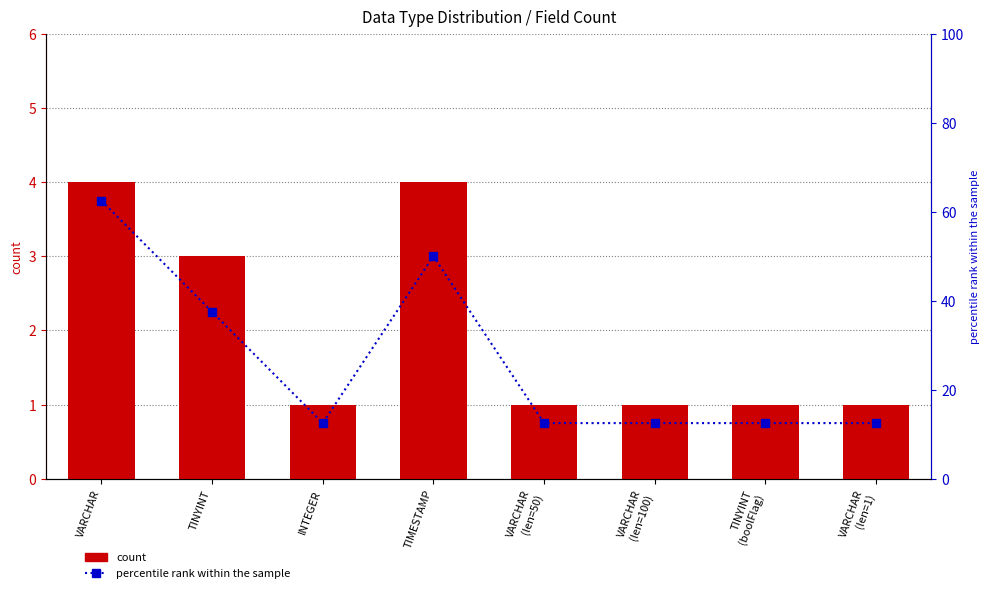

At which label is percentile rank within the sample closest to 37?

TINYINT